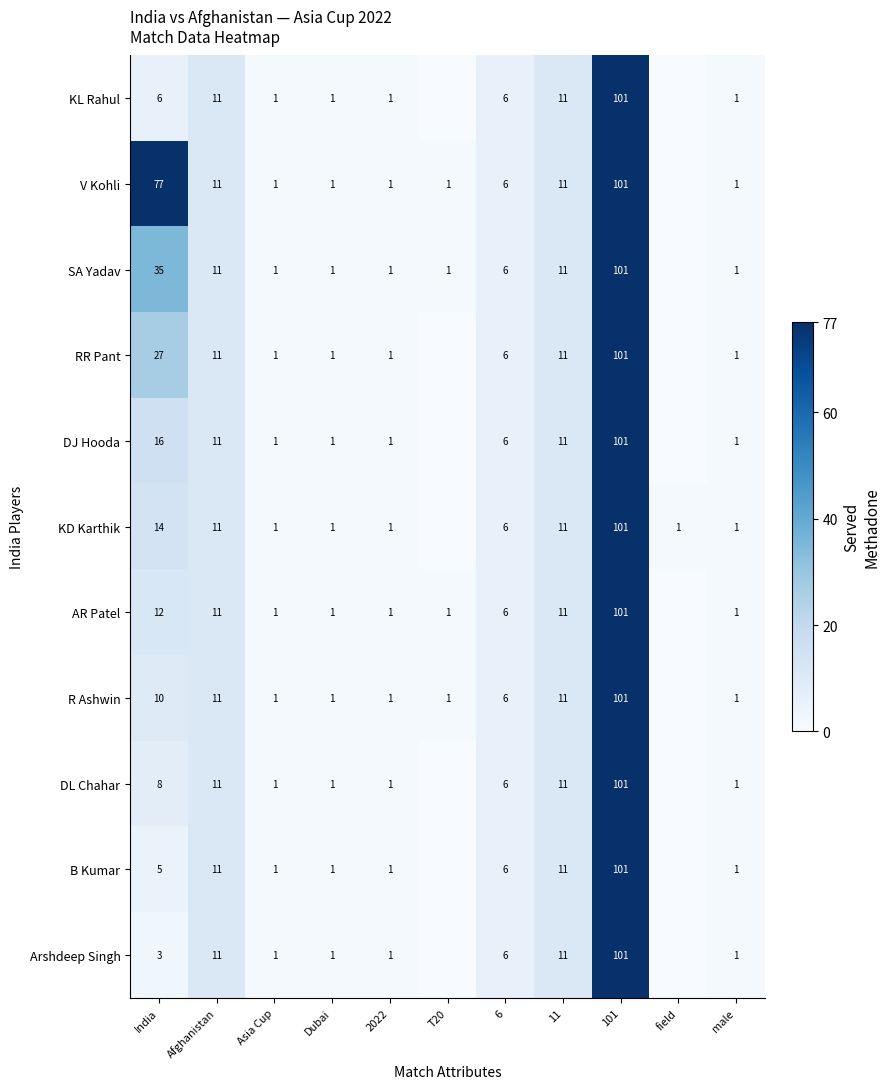

Is it true that RR Pant equals 27 at 101?

False